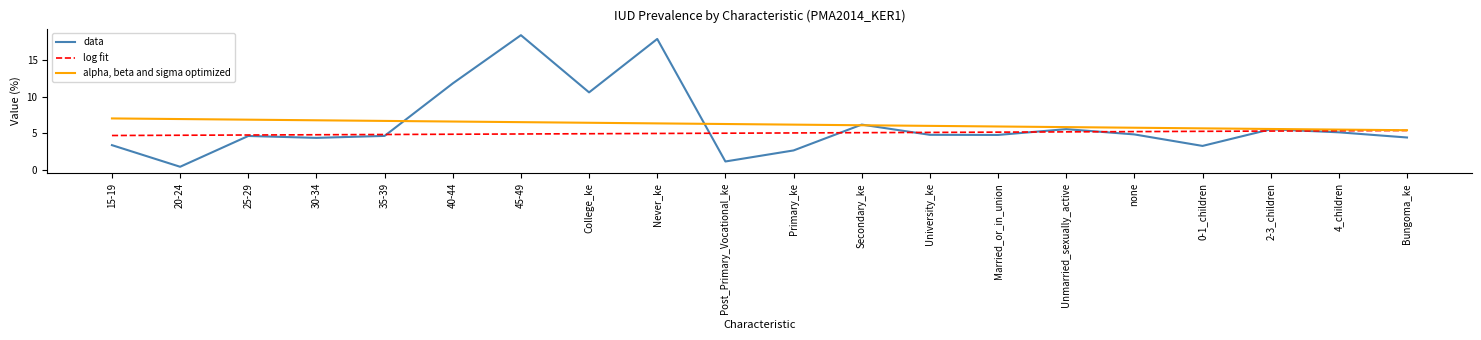

What is the spread (max minus min) of values at 45-49?

13.4